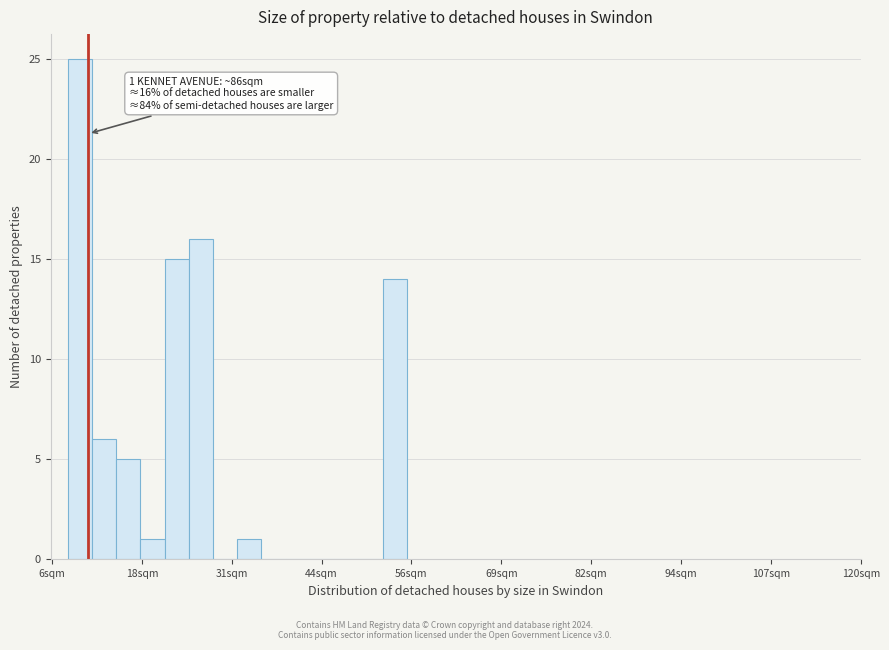

Around what value on the x-axis is the tallest bar? Give the approximate position of its centre, as read against the axis.

10